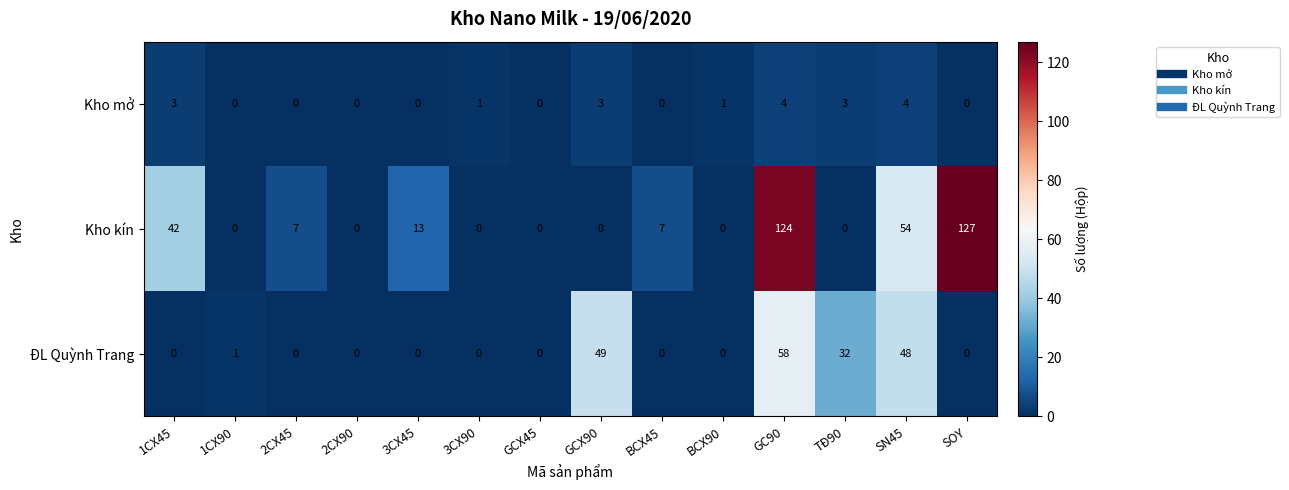

How many series are shown in this chart?

3